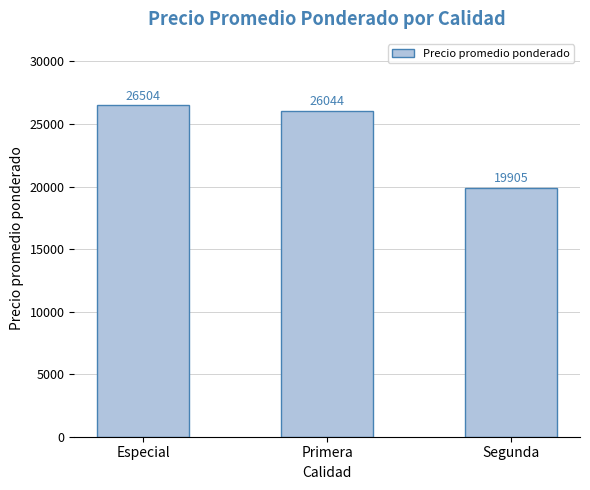

Reading right to left, transcribe all the data shown in this chart.

Segunda=19905	Primera=26044	Especial=26504